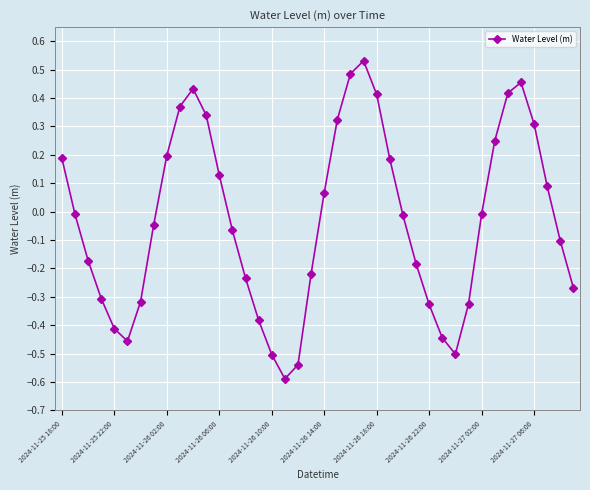

How many values are above zero?

17